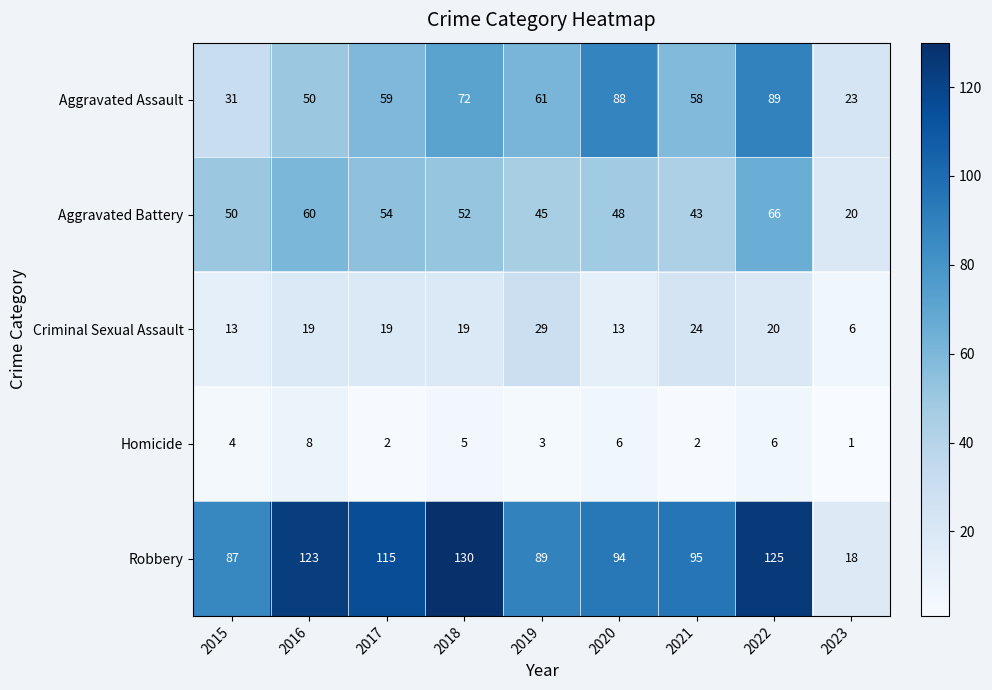

At which label does Aggravated Assault reach its peak?

2022